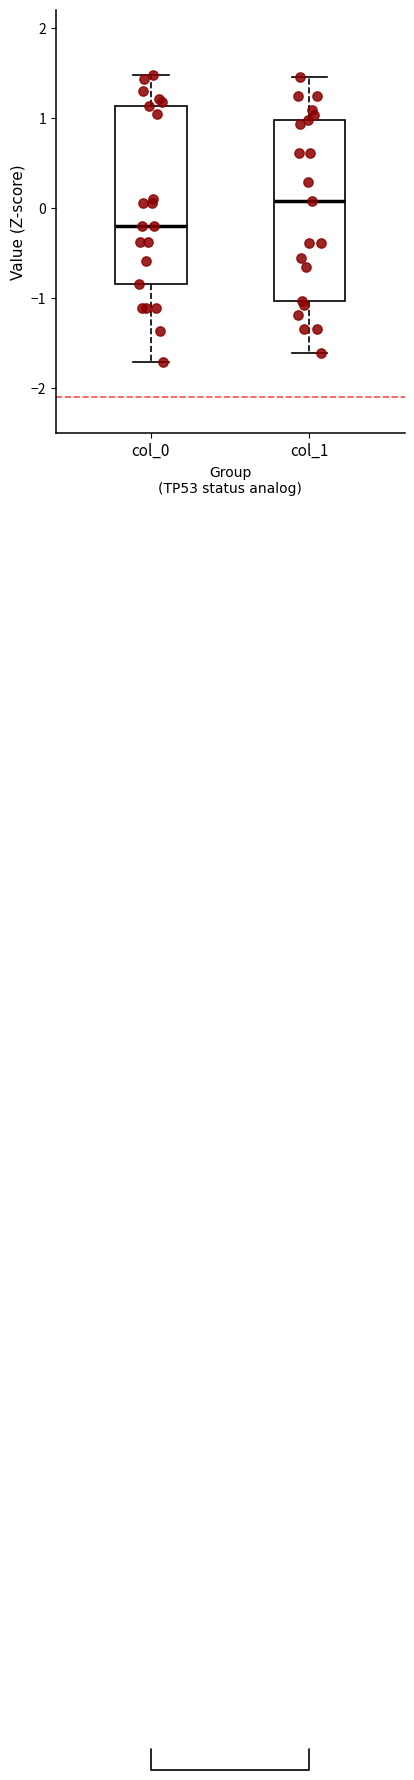

Which box has the highest median line?

col_1